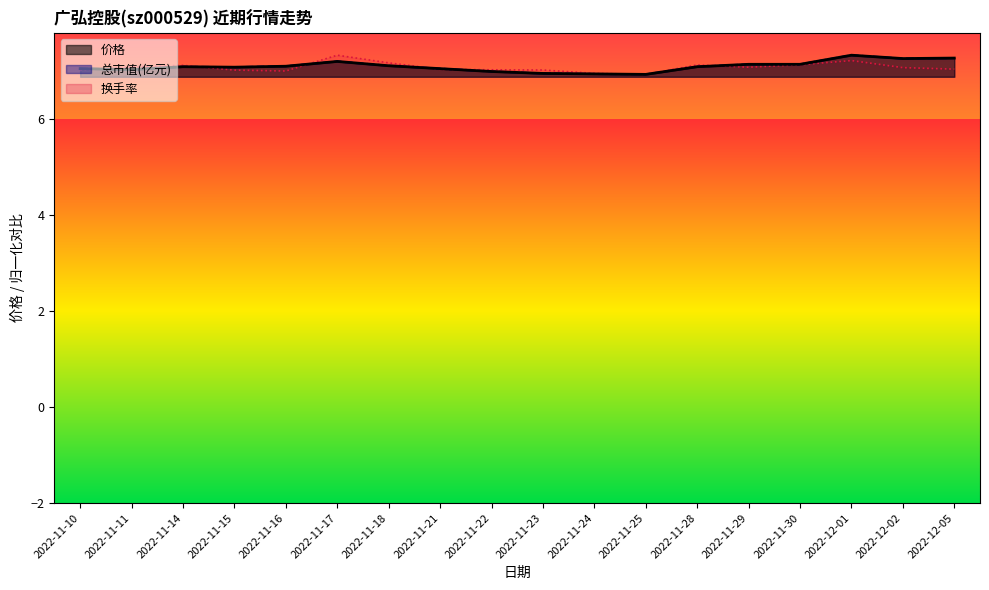

Where does the 总市值(亿元) series first go above 7?

2022-11-10